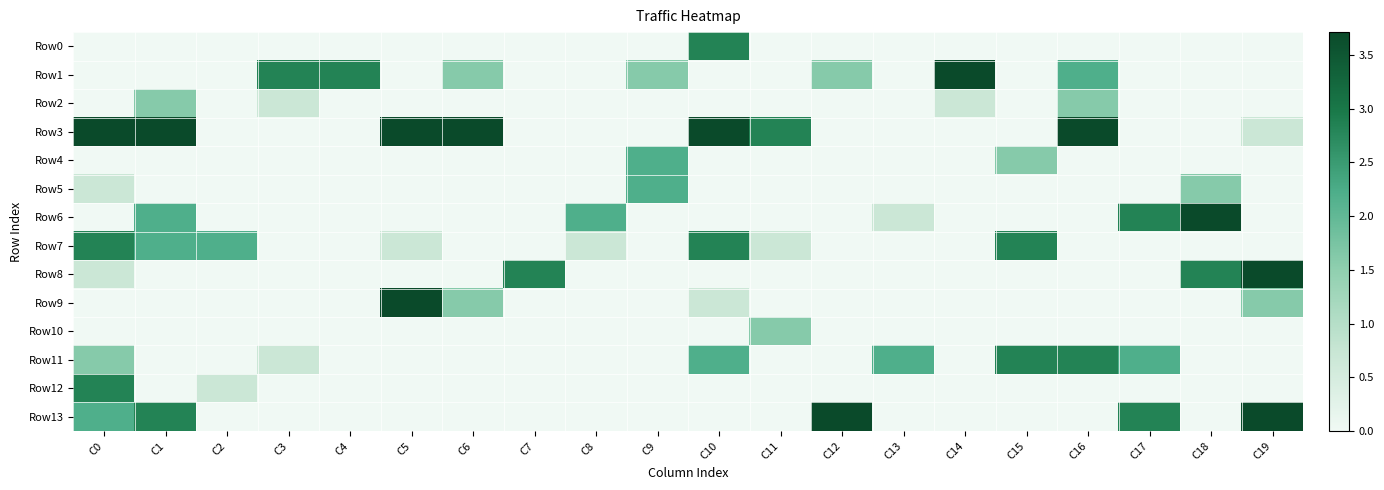

What is the total value across all series at C19?

9.7